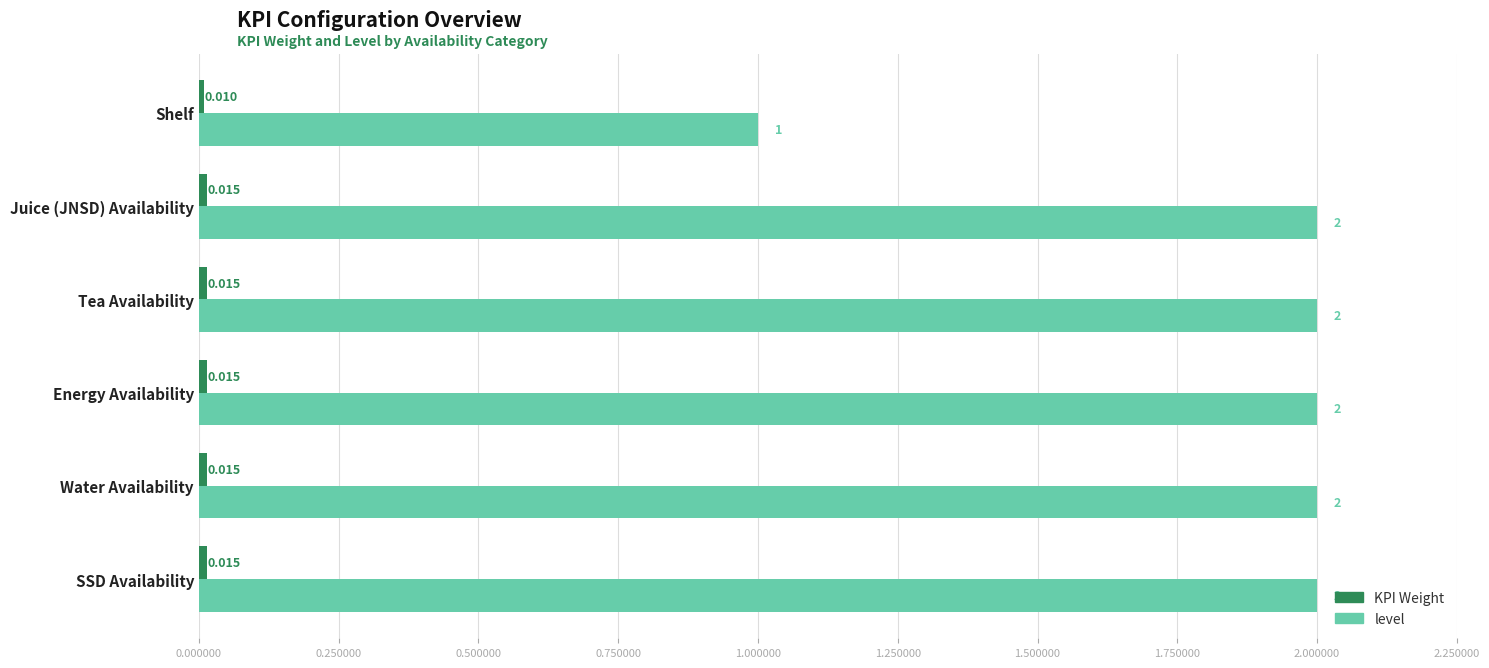

Which series has the largest total across all categories?

level